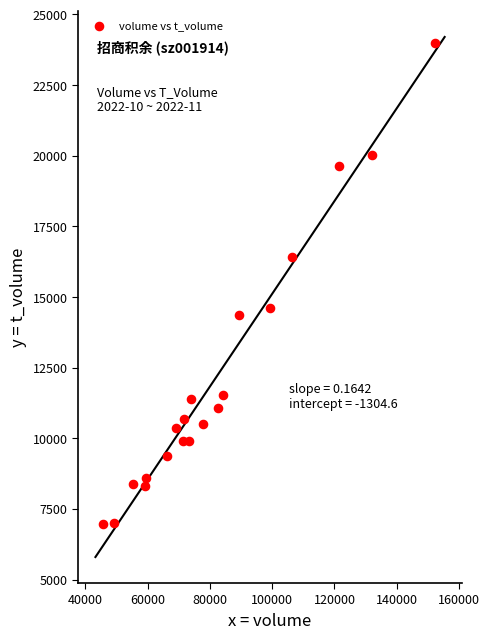

What is the range of Y values (max minus min)?

17035